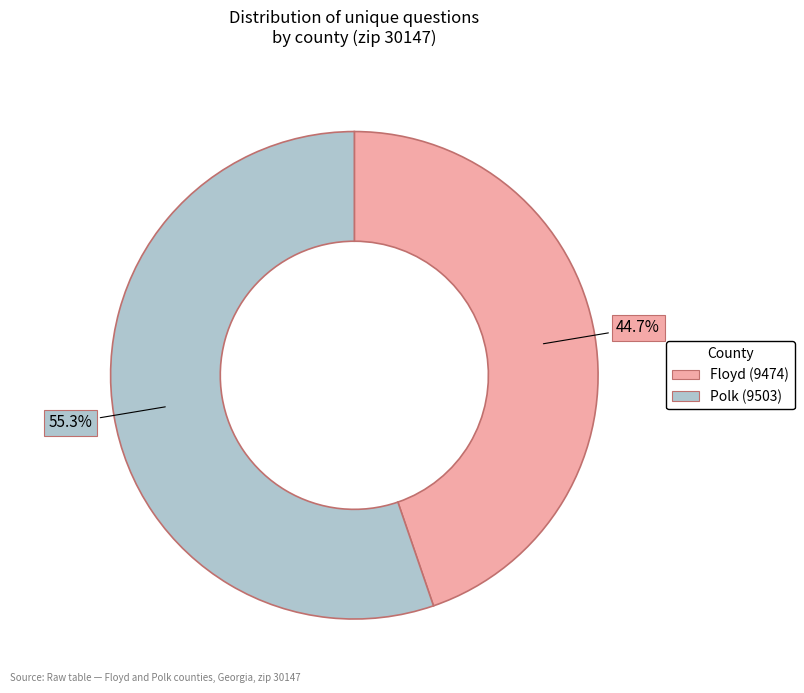

What is the largest slice in the pie chart?

Polk (9503)